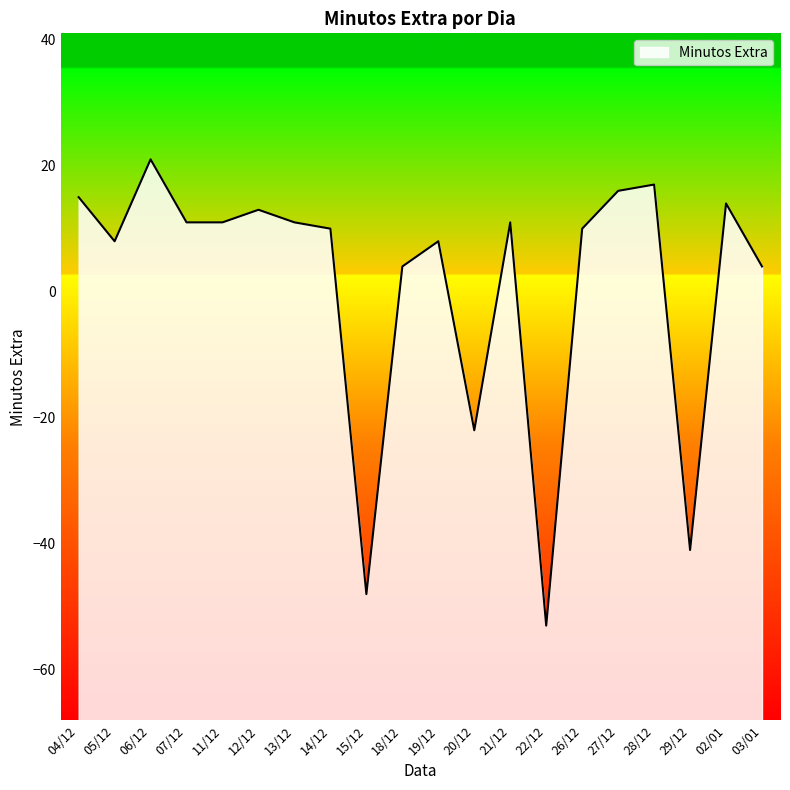

How many lines are shown in the chart?

1